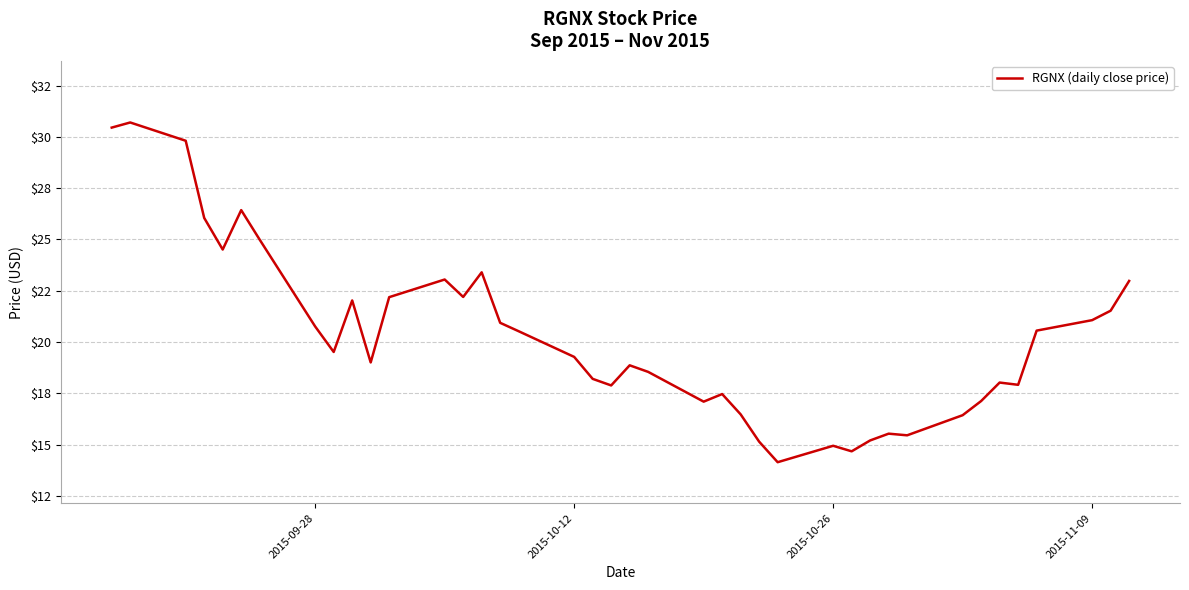

Does the chart have visible grid lines?

Yes